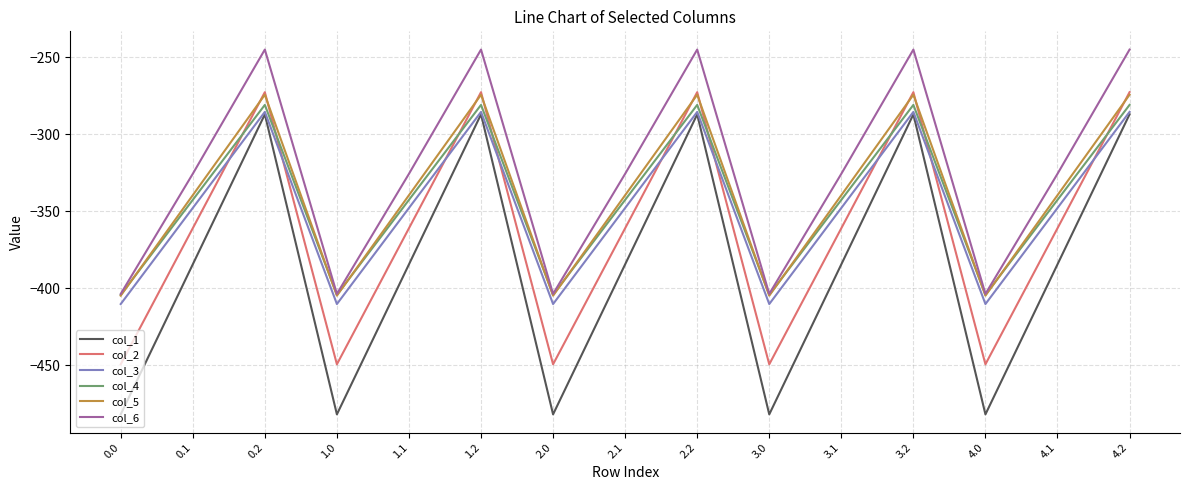

Where do col_3 and col_2 first cross each other?

0.1 and 0.2